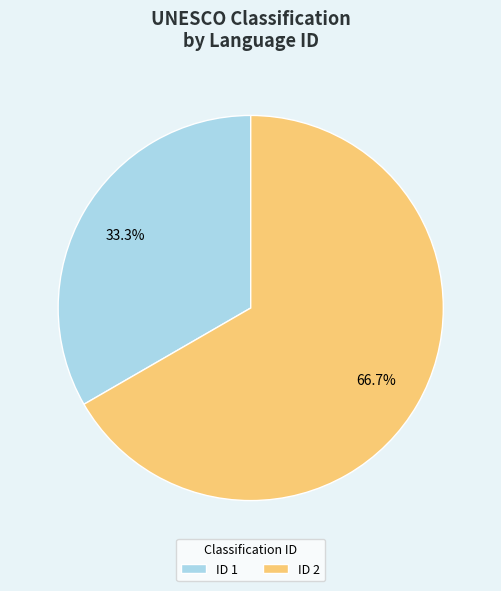

How much of the chart is everything except ID 2?

33.3%